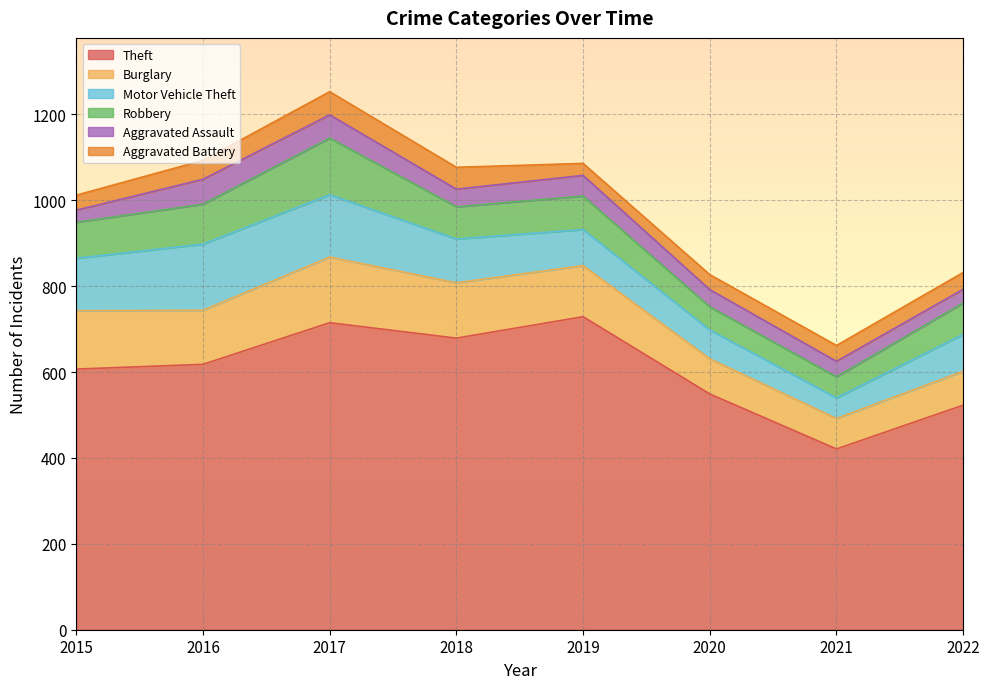

True or false: Theft has a value of 196 at 2019.

False